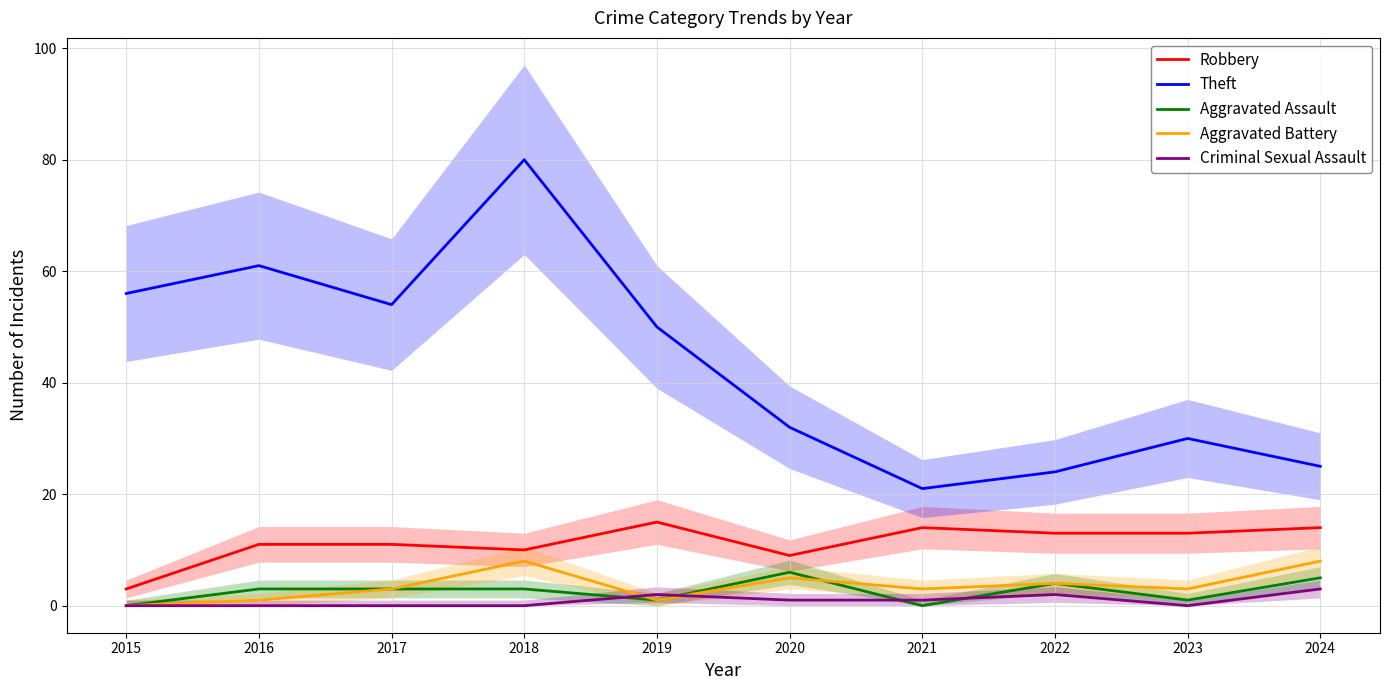

True or false: Robbery and Criminal Sexual Assault cross at least once.

False